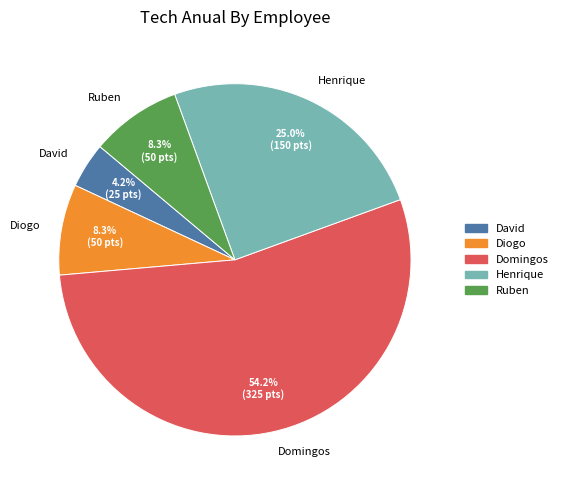

How many slices are in this pie chart?

5